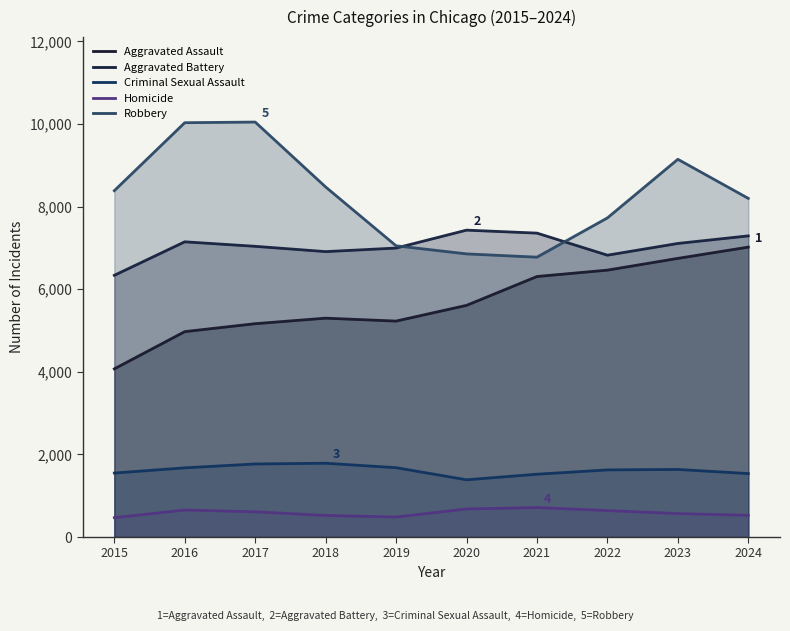

What is the difference between the maximum and minimum values in the Robbery series?

3272.1